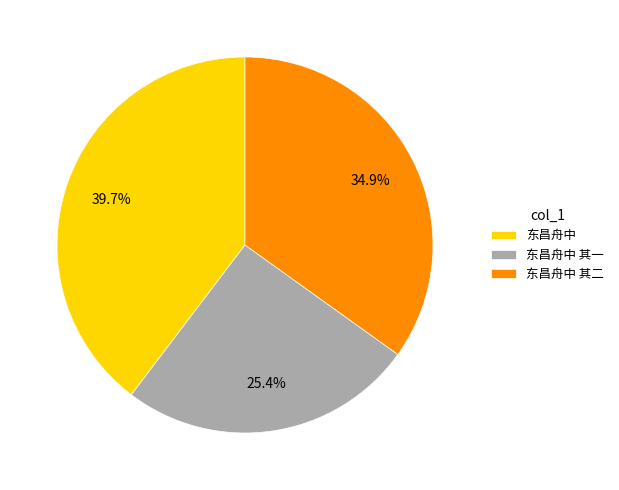

Is 东昌舟中 the majority of the pie?

No